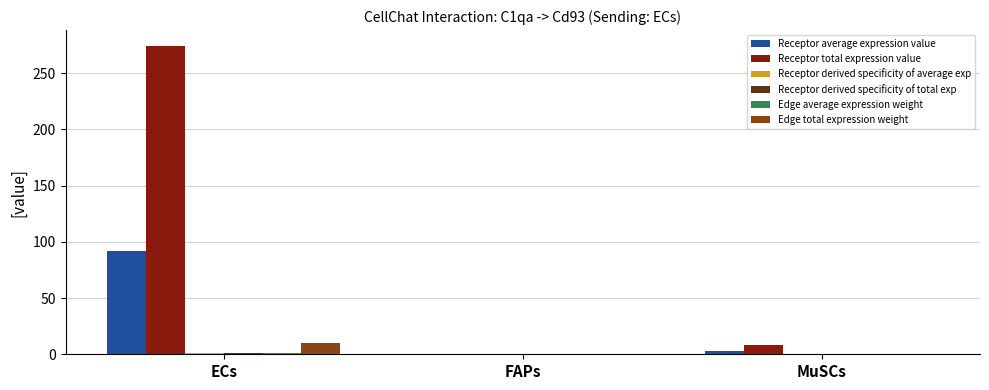

What is the maximum value shown in the chart?

274.5